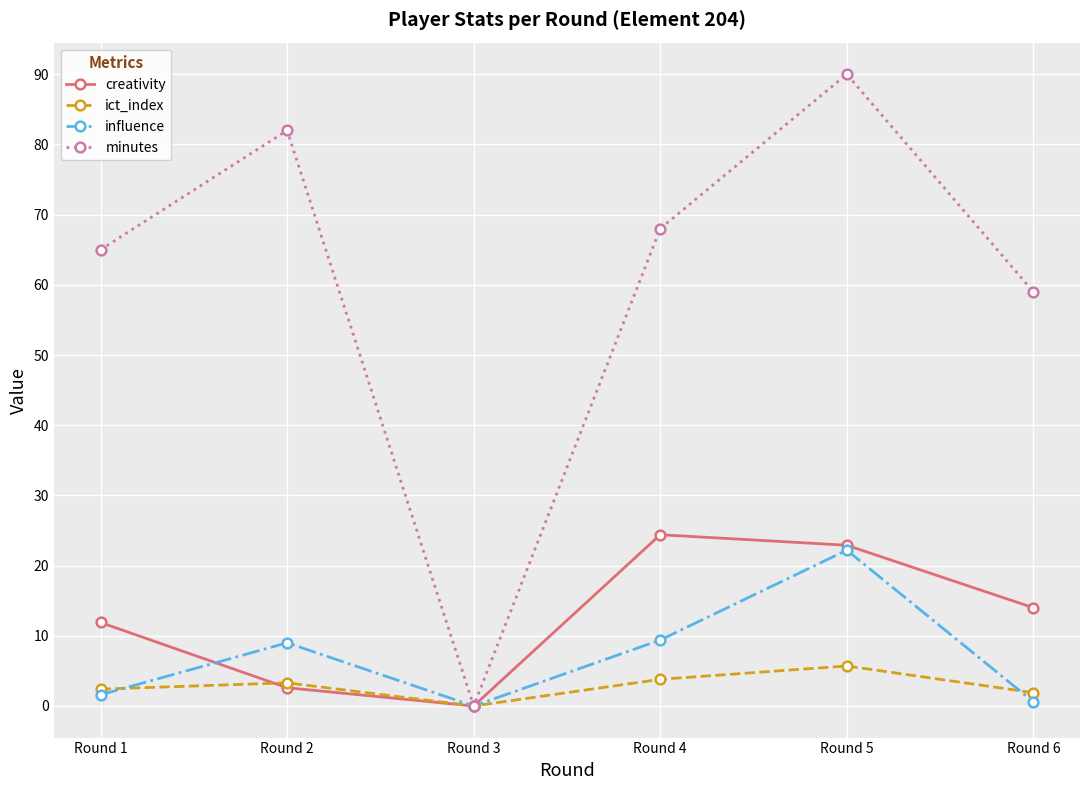

What is the value of the influence point at the 2nd from the left?

9.0